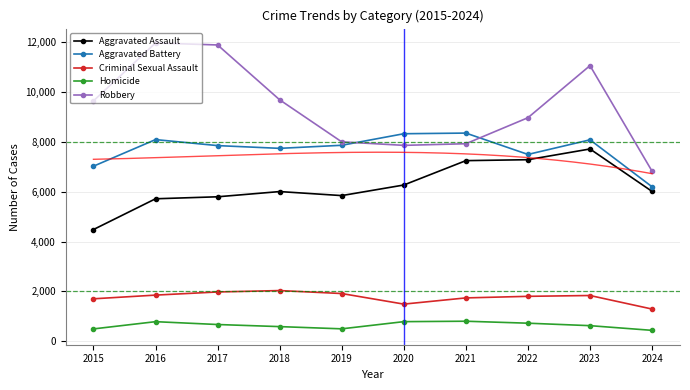

What is the value of the Aggravated Battery point at the 6th from the left?

8321